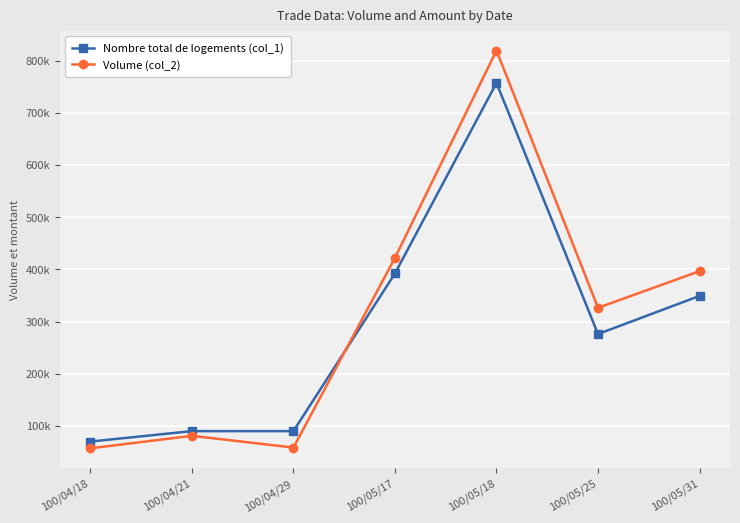

Where is the first local minimum for Volume (col_2)?

100/04/29